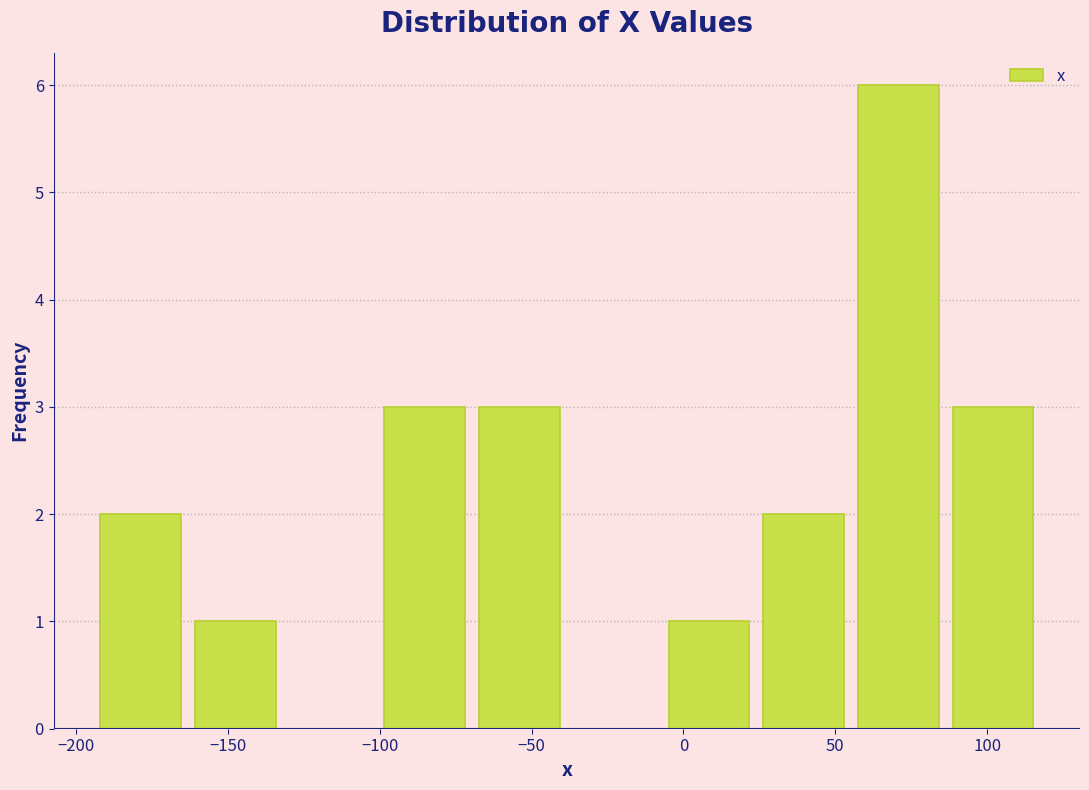

Over which range of the x-axis is the bar tallest?

60 to 90